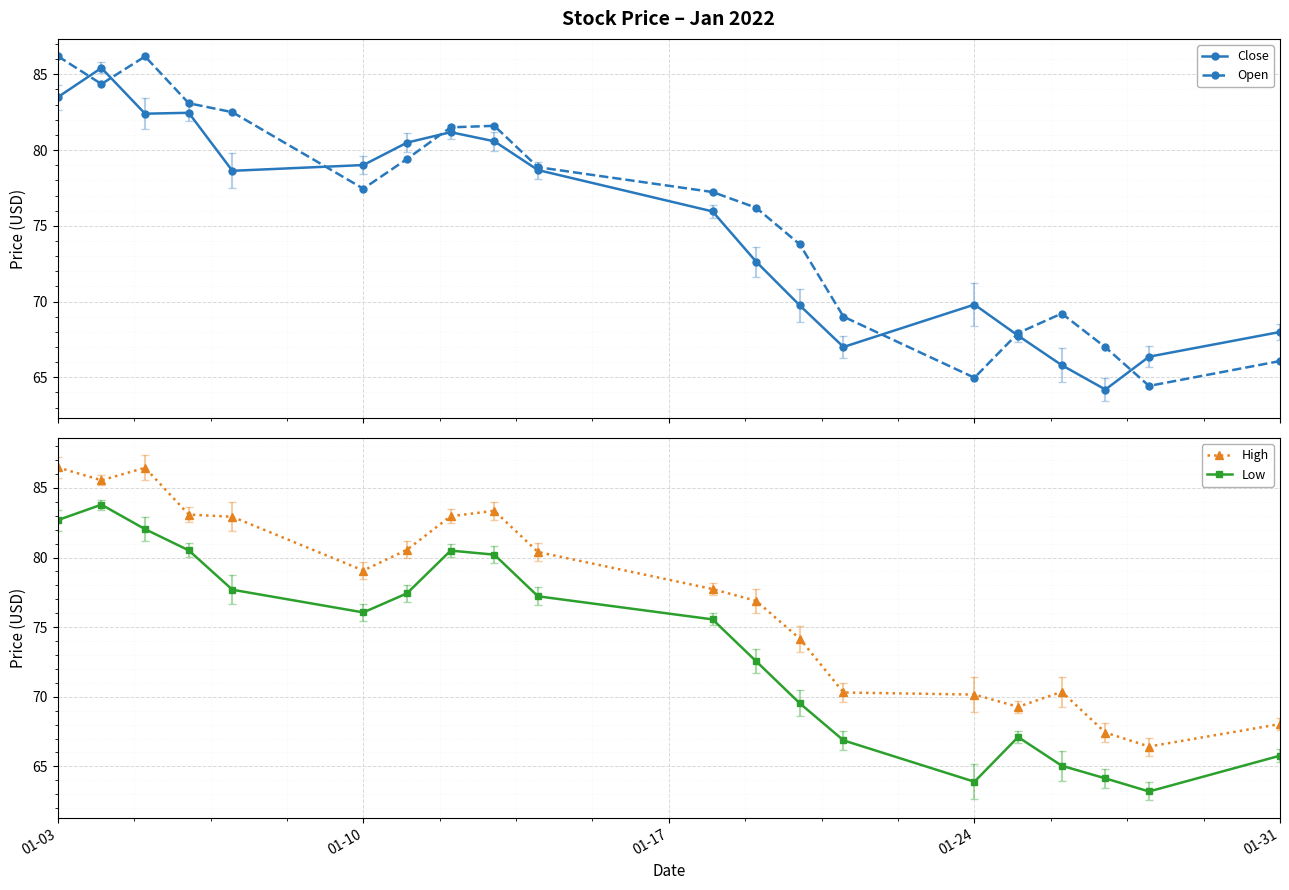

What is the value of the Close point at the 8th from the left?

81.2